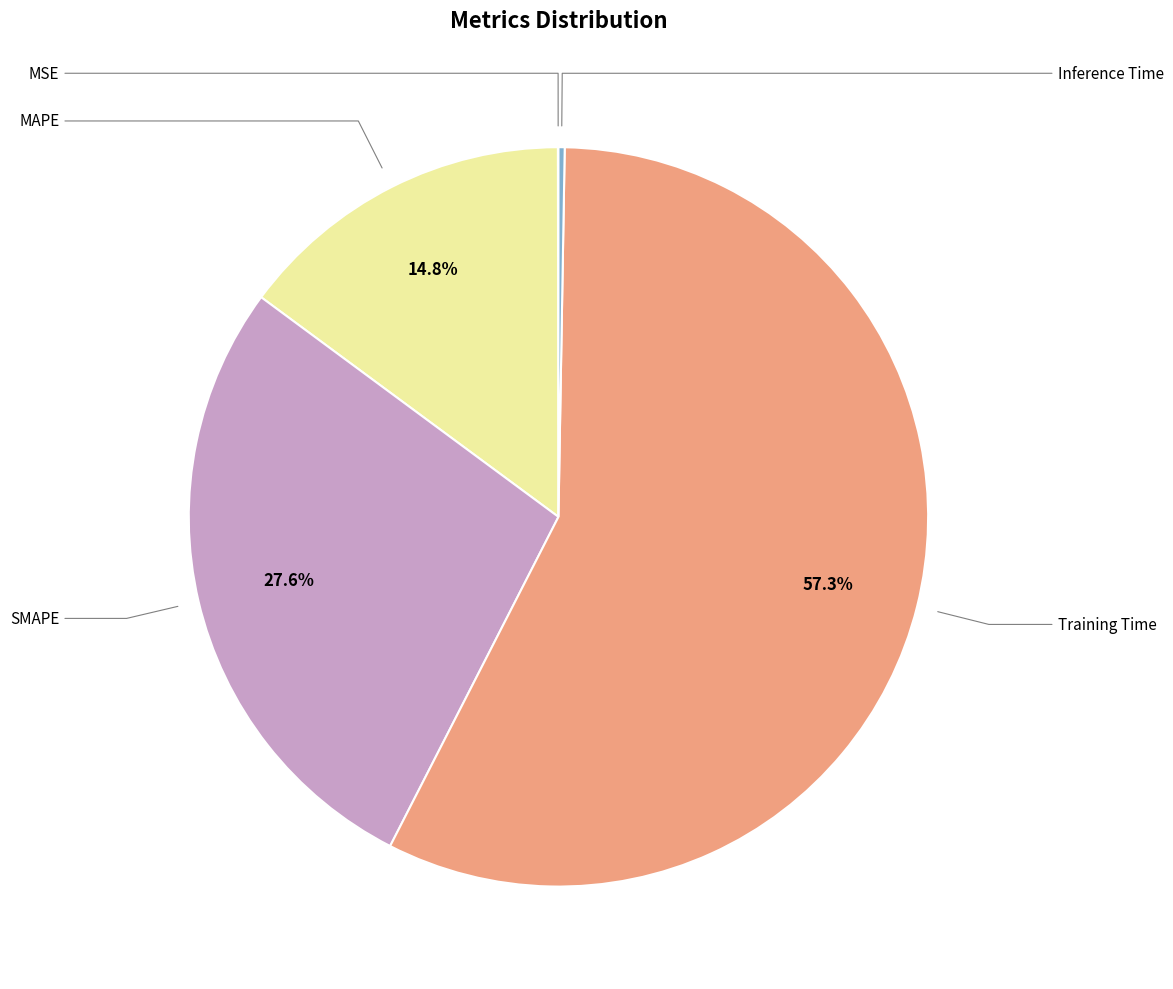

Does any single category account for the majority?

Yes